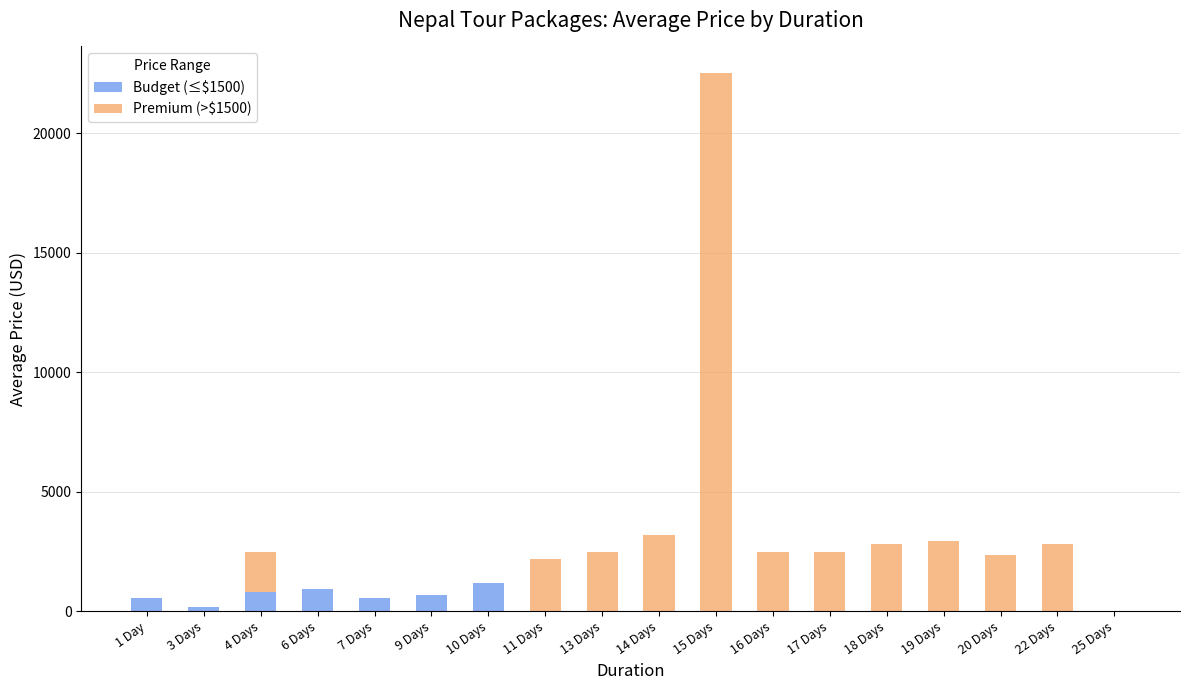

At which category is the sum across all series the highest?

15 Days